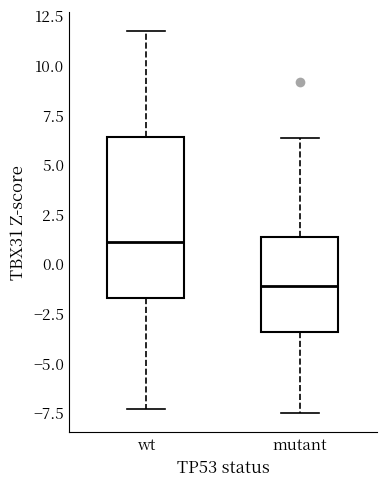

Reading left to right, transcribe this box plot: for each box, give where its median line is, the range the box spans, and where its two whiskers end, as read against the y-axis. The values are not printed on the chart, so give them approximately, as read against the axis.

wt: median 1.0, box -1.5 to 6.5, whiskers -7.5 to 11.5
mutant: median -1.0, box -3.5 to 1.5, whiskers -7.5 to 6.5